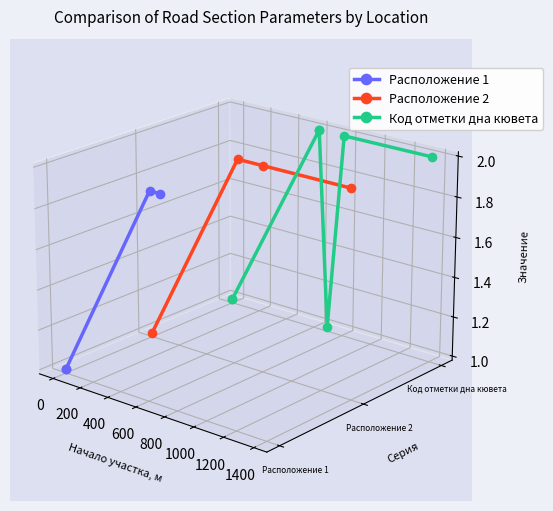

At Расположение 1, list the series in order from smallest to largest.

Расположение 1, Расположение 2